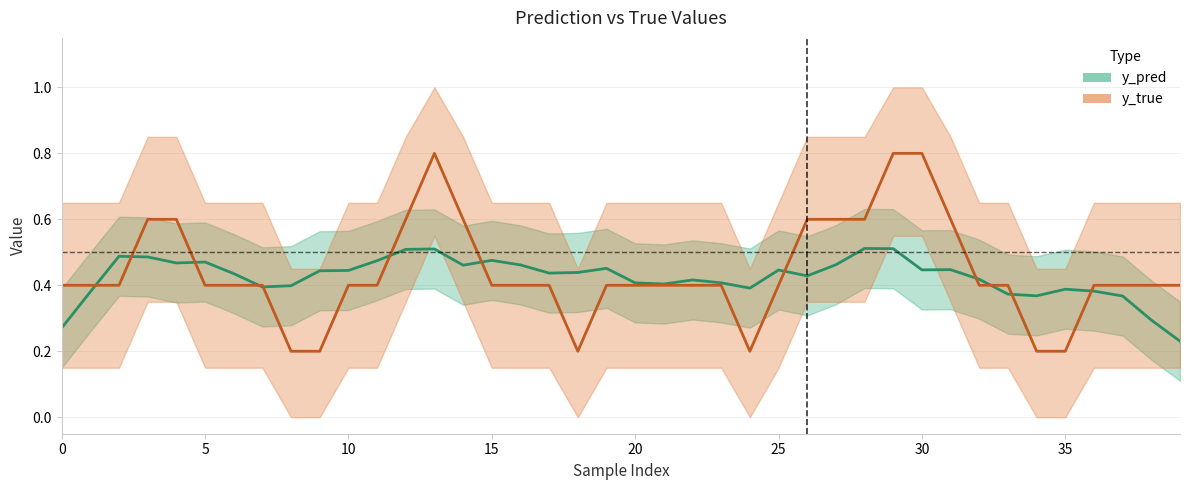

Reading left to right, extract all data points from this chart.

y_pred: 0.3	0.4	0.5	0.5	0.5	0.5	0.4	0.4	0.4	0.4	0.4	0.5	0.5	0.5	0.5	0.5	0.5	0.4	0.4	0.5	0.4	0.4	0.4	0.4	0.4	0.4	0.4	0.5	0.5	0.5	0.4	0.4	0.4	0.4	0.4	0.4	0.4	0.4	0.3	0.2
y_true: 0.4	0.4	0.4	0.6	0.6	0.4	0.4	0.4	0.2	0.2	0.4	0.4	0.6	0.8	0.6	0.4	0.4	0.4	0.2	0.4	0.4	0.4	0.4	0.4	0.2	0.4	0.6	0.6	0.6	0.8	0.8	0.6	0.4	0.4	0.2	0.2	0.4	0.4	0.4	0.4